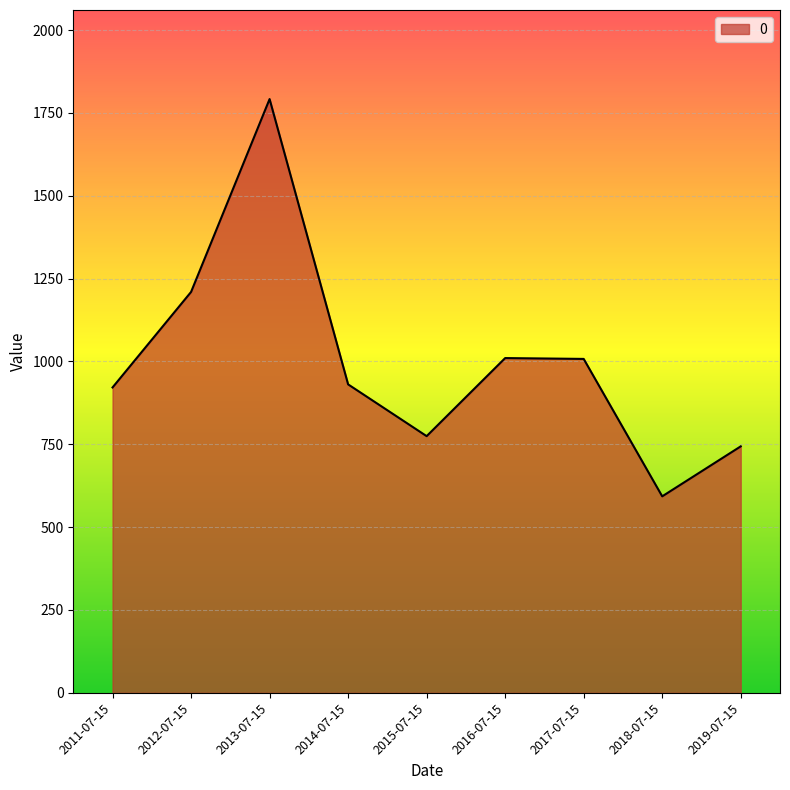

What value does the data have at 2012-07-15?

1209.6